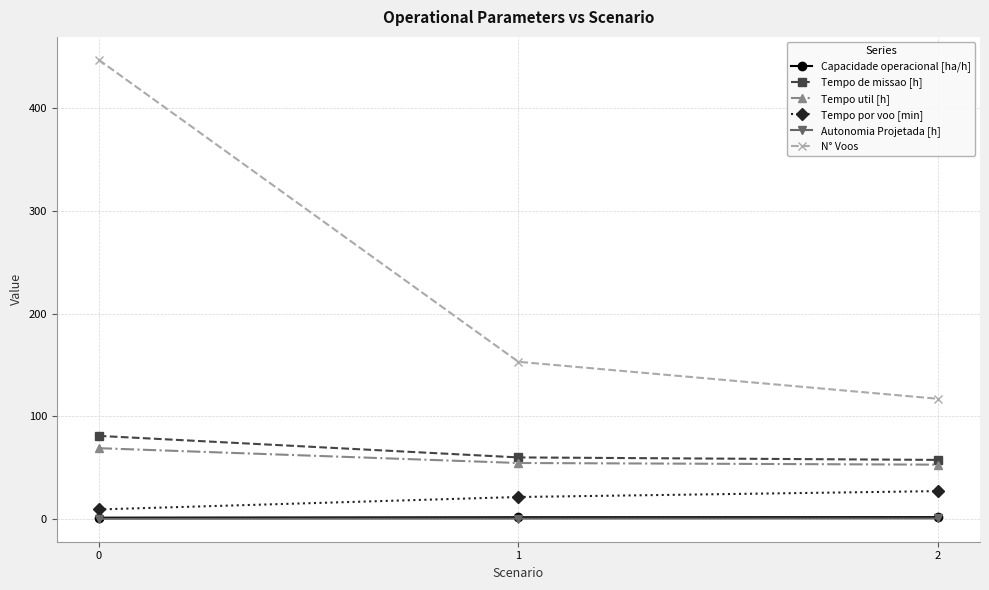

Does the chart display data point markers on the line(s)?

Yes